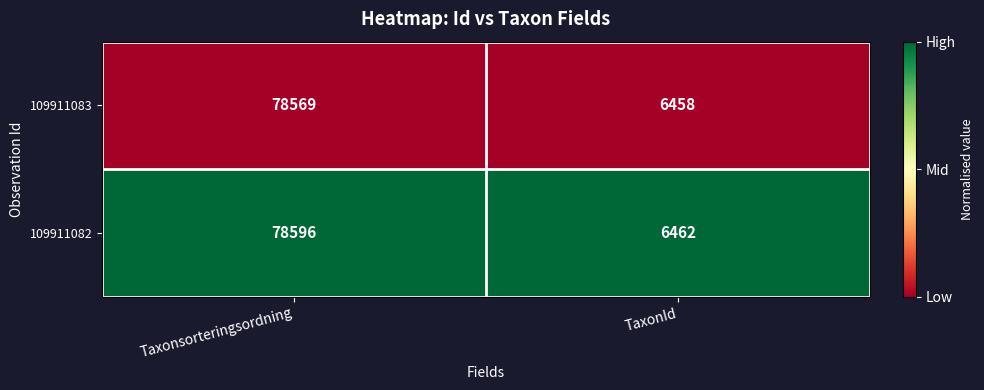

Which series has the largest total across all categories?

109911082